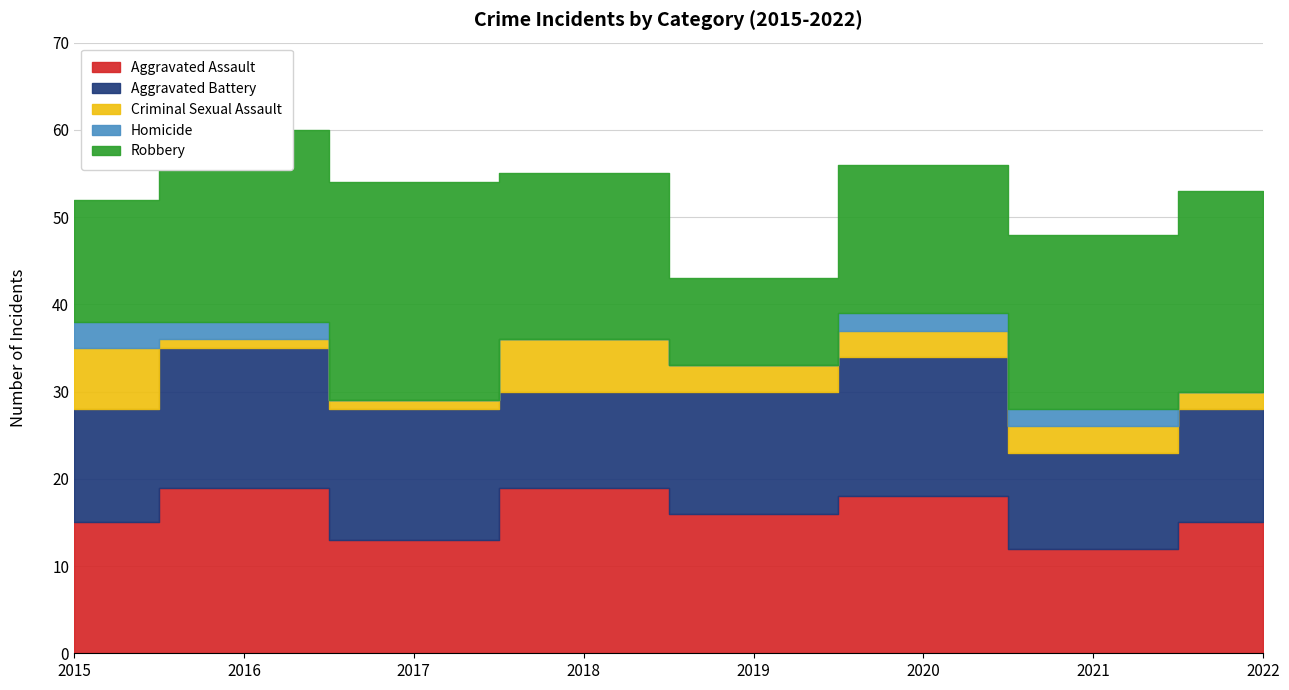

True or false: Criminal Sexual Assault and Robbery intersect in this chart.

False